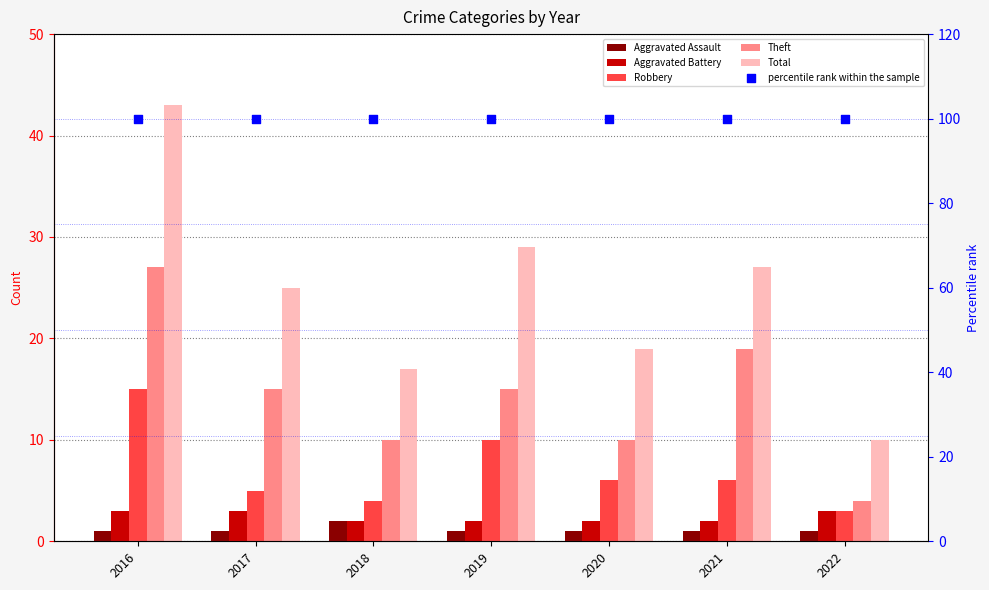

Which series reaches the maximum Y coordinate?

percentile rank within the sample